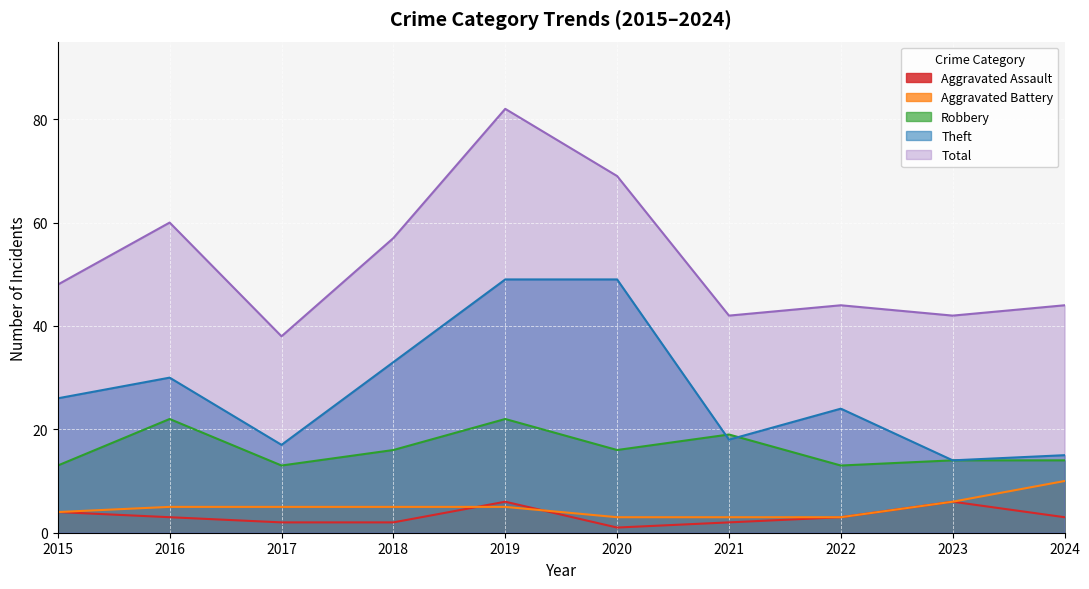

What is the difference between the Total values at 2015 and 2018?

9